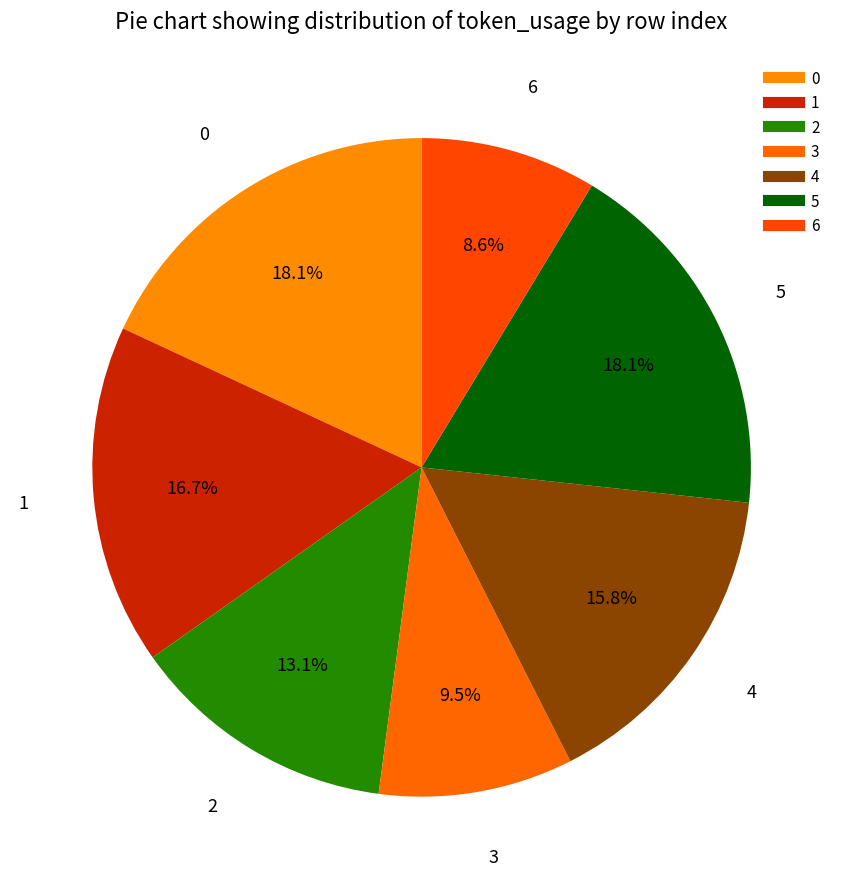

How many slices are in this pie chart?

7